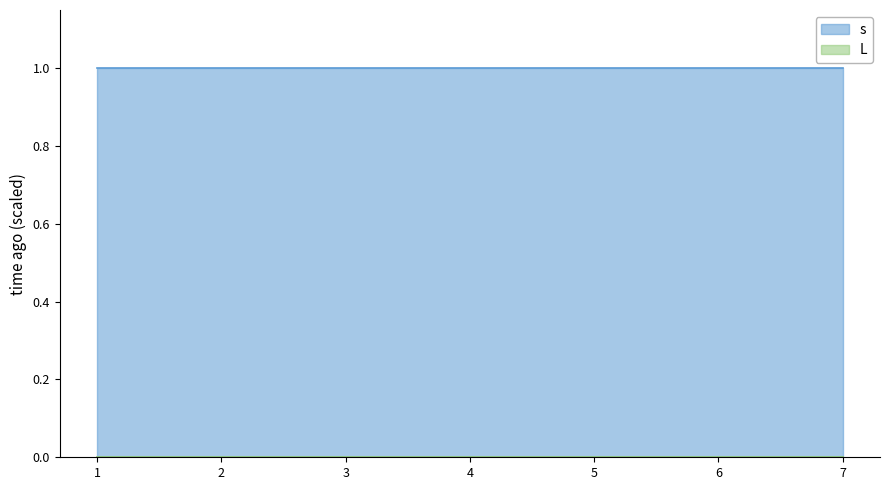

True or false: L and s intersect in this chart.

False